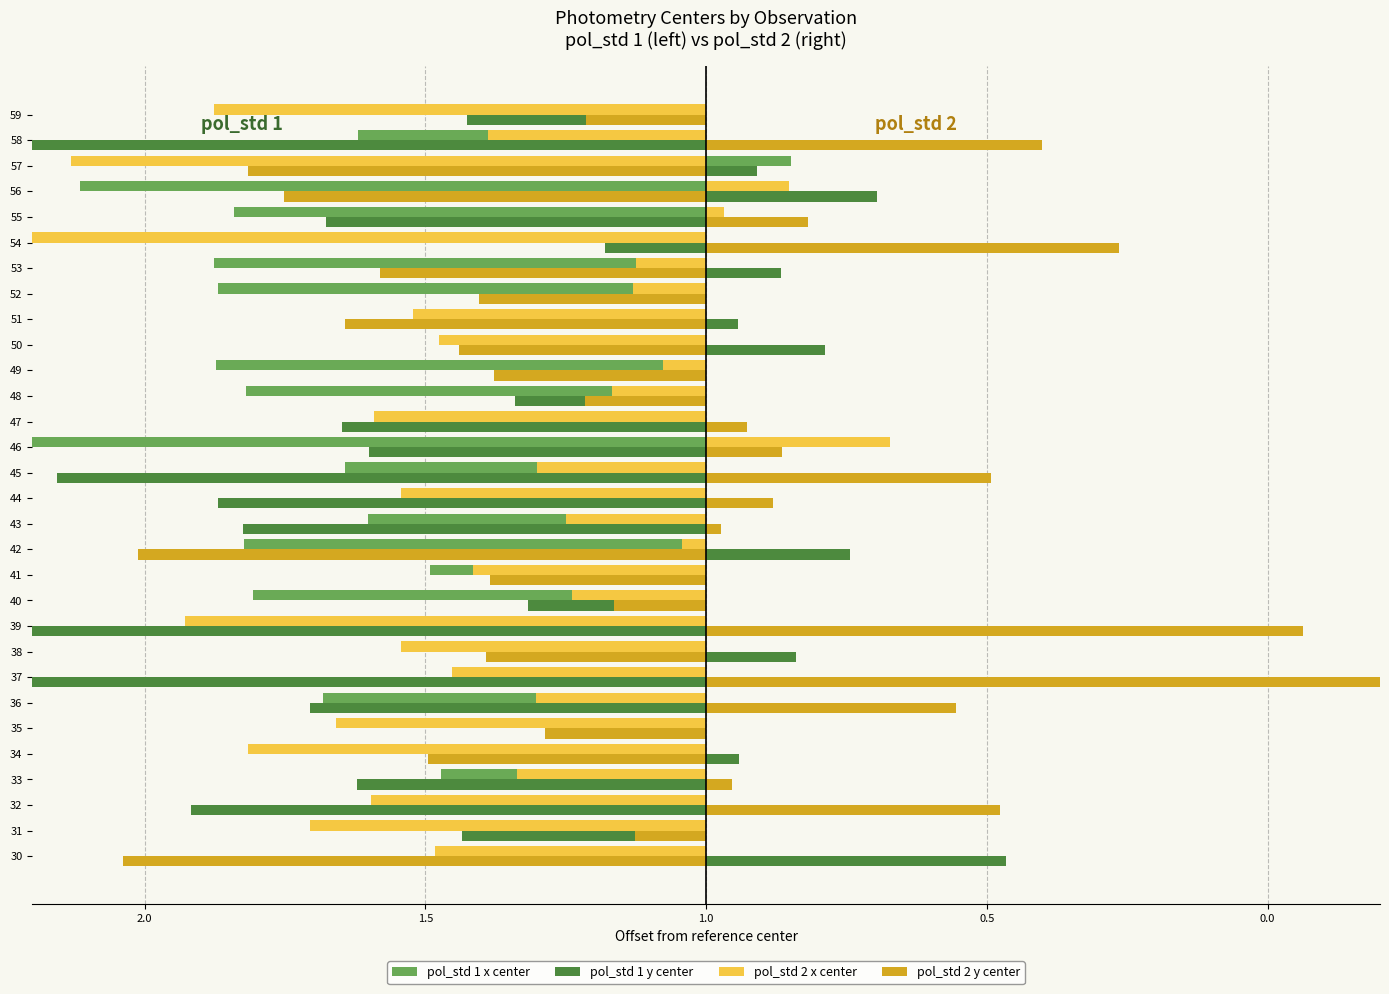

What are all the series names shown in the legend?

pol_std 1 x center, pol_std 1 y center, pol_std 2 x center, pol_std 2 y center